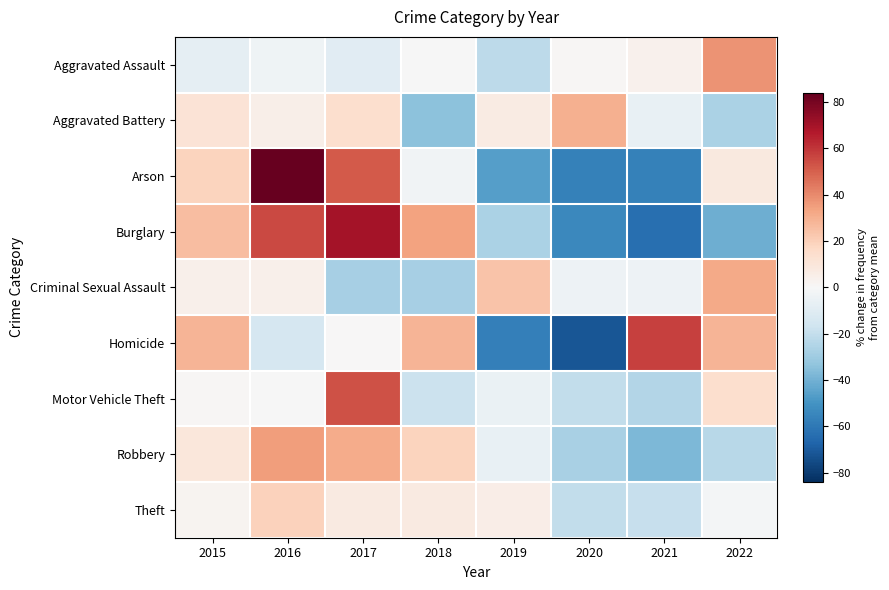

Reading left to right, extract all data points from this chart.

Aggravated Assault: 2015=-7.5	2016=-3.3	2017=-9.5	2018=-0.3	2019=-21.9	2020=0.8	2021=3.9	2022=37.8
Aggravated Battery: 2015=11.7	2016=4.6	2017=14.1	2018=-34.6	2019=7.0	2020=29.6	2021=-6.1	2022=-26.3
Arson: 2015=18.9	2016=83.8	2017=51.4	2018=-2.7	2019=-45.9	2020=-56.8	2021=-56.8	2022=8.1
Burglary: 2015=26.2	2016=55.3	2017=69.8	2018=33.4	2019=-26.6	2020=-53.9	2021=-63.0	2022=-41.2
Criminal Sexual Assault: 2015=4.0	2016=4.0	2017=-28.0	2018=-28.0	2019=24.0	2020=-4.0	2021=-4.0	2022=32.0
Homicide: 2015=28.6	2016=-14.3	2017=0.0	2018=28.6	2019=-57.1	2020=-71.4	2021=57.1	2022=28.6
Motor Vehicle Theft: 2015=1.1	2016=-0.3	2017=53.5	2018=-17.9	2019=-5.4	2020=-20.7	2021=-24.4	2022=14.1
Robbery: 2015=9.8	2016=35.0	2017=31.4	2018=18.8	2019=-6.4	2020=-27.1	2021=-37.9	2022=-23.5
Theft: 2015=2.3	2016=19.0	2017=7.5	2018=7.7	2019=5.3	2020=-20.6	2021=-19.5	2022=-1.6